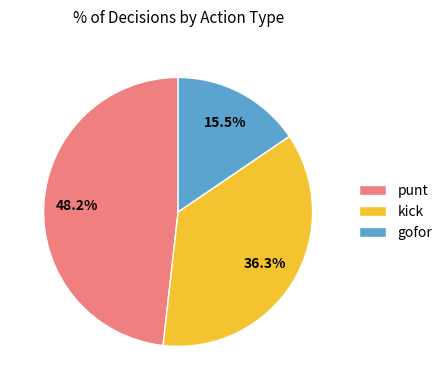

Approximately how many times larger is the value at gofor compared to punt?

0.3